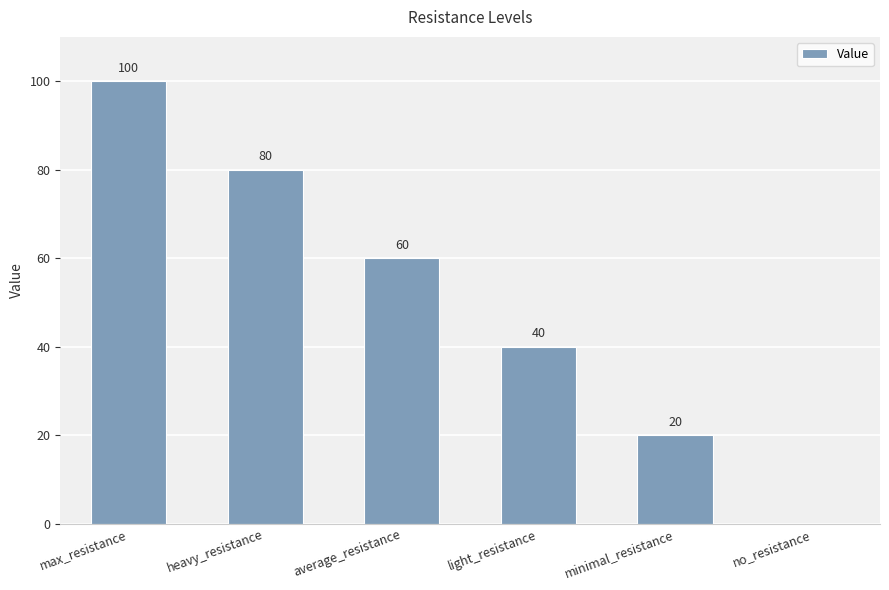

Count the number of categories in the chart.

6